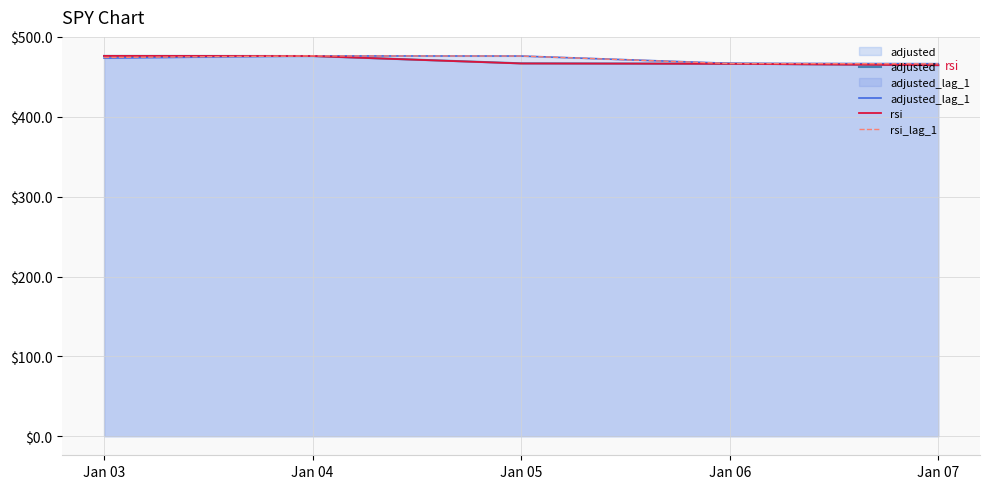

What is the spread (max minus min) of values at Jan 03?

2.7